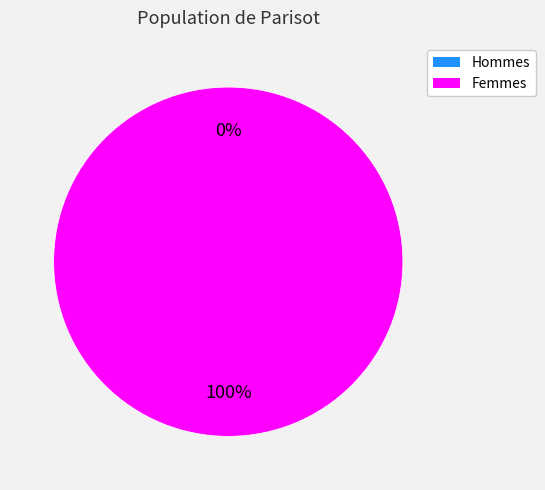

To the nearest percent, what is the difference between the largest and smallest slice percentages?

100%